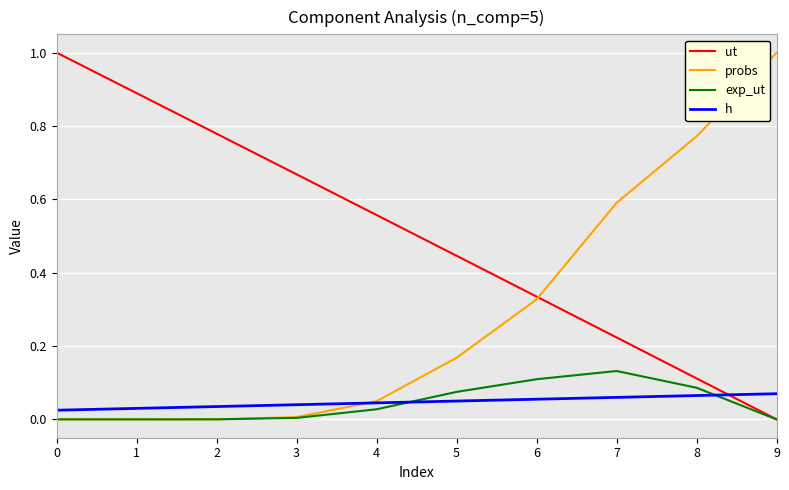

How many lines are shown in the chart?

4